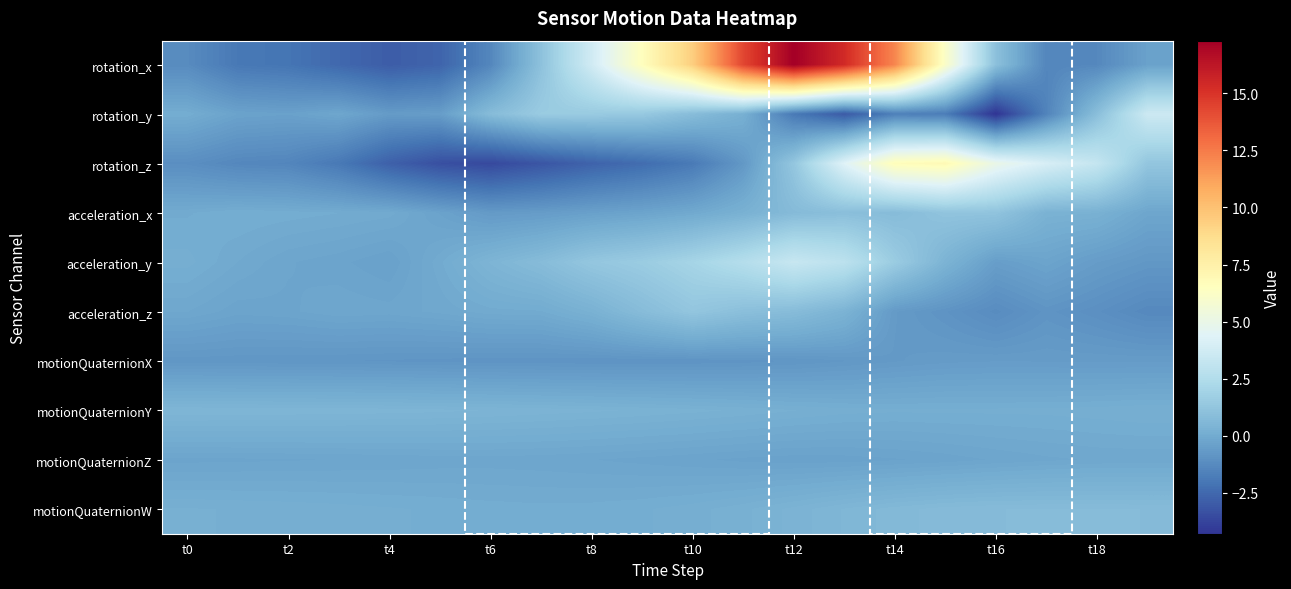

At how many categories does at least one series exceed 9?

5